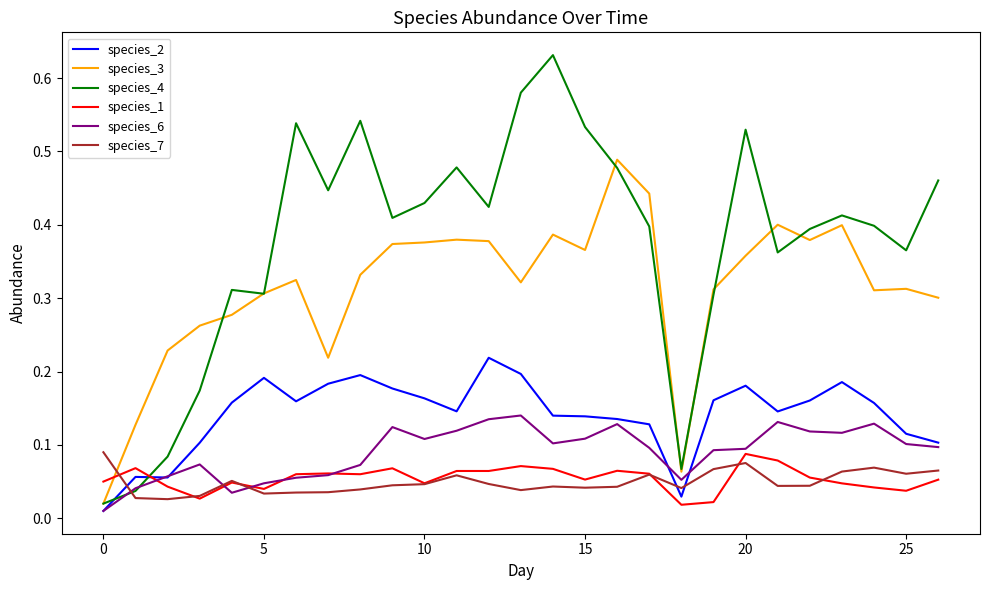

How many intersections are there between species_1 and species_3?

1